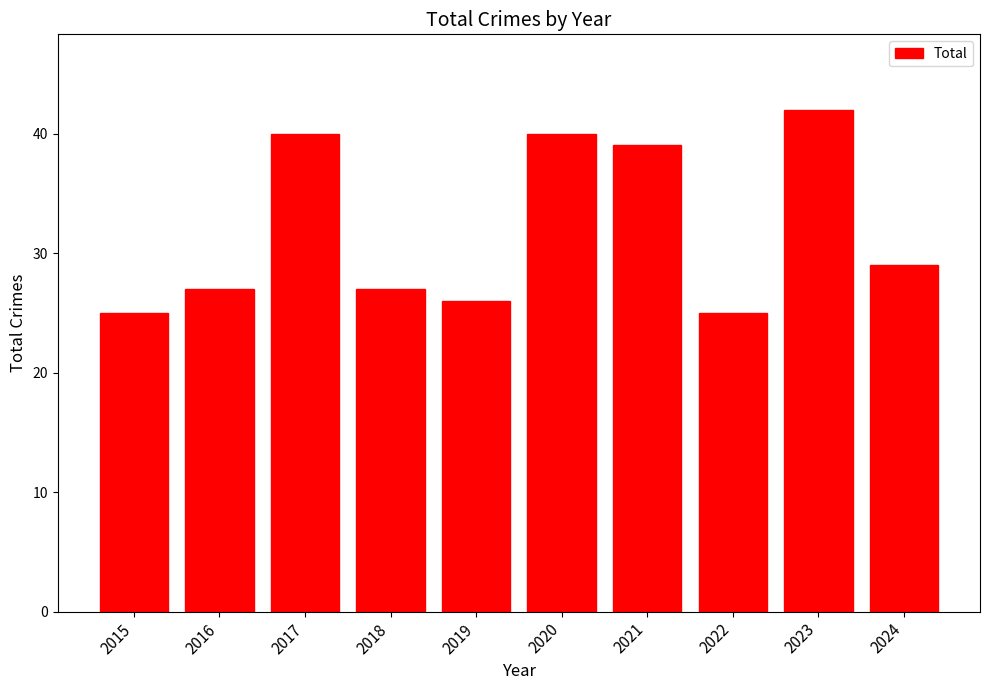

What is the sum of all values?

320